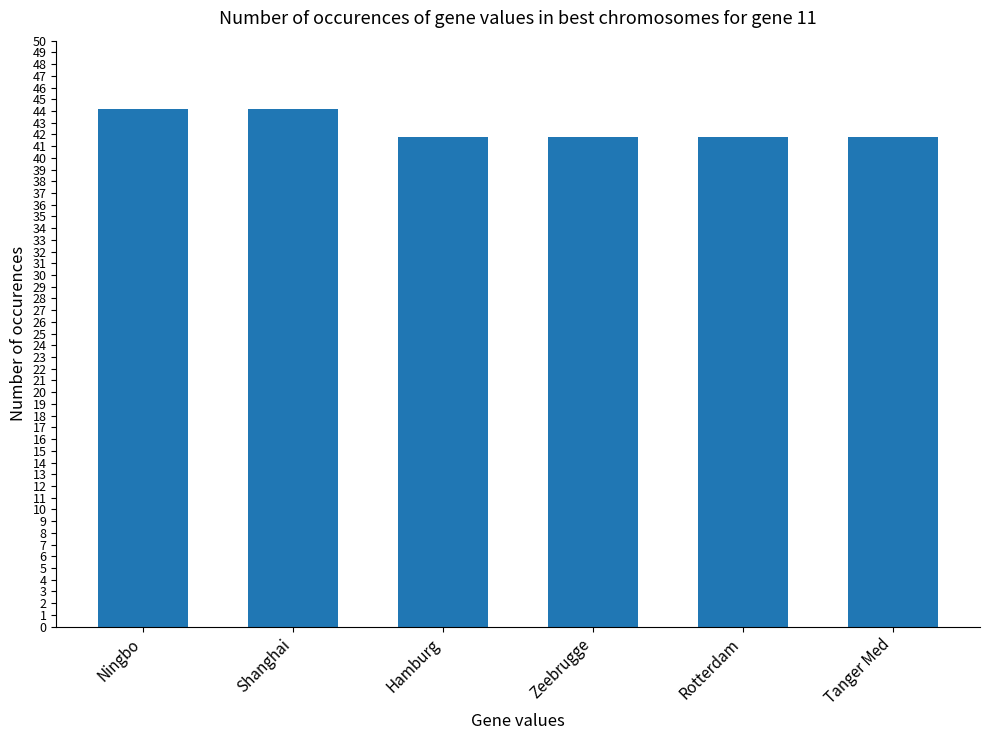

What is the label of the 6th bar from the left?

Tanger Med